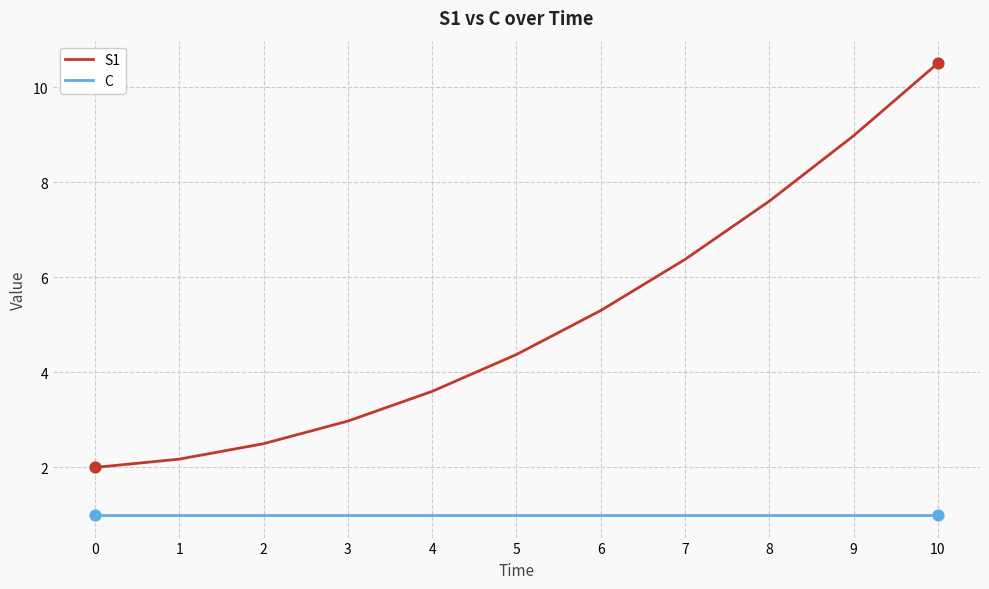

Which series has the largest total across all categories?

S1